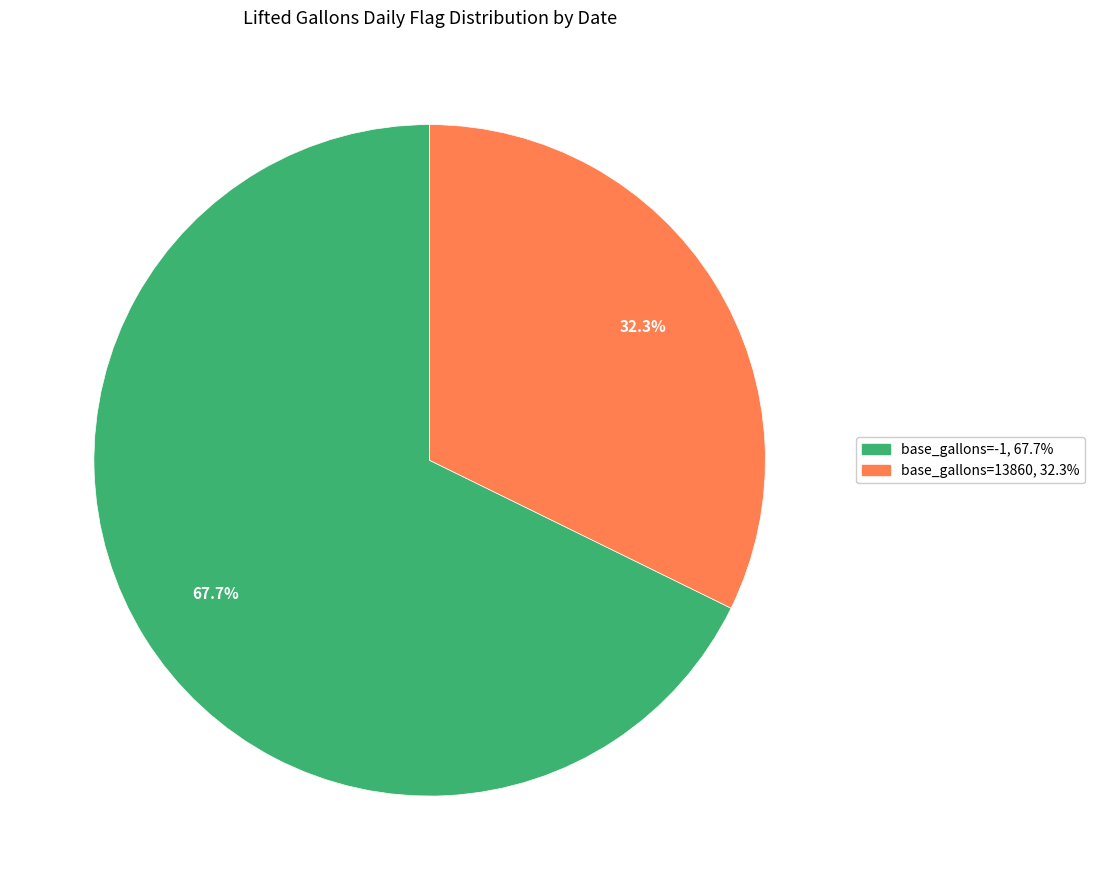

Is there any slice that represents more than half of the pie?

Yes